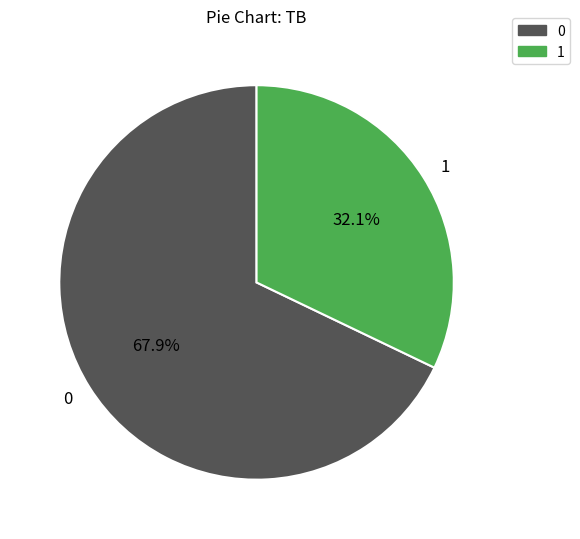

Does 1 represent more than half of the total?

No